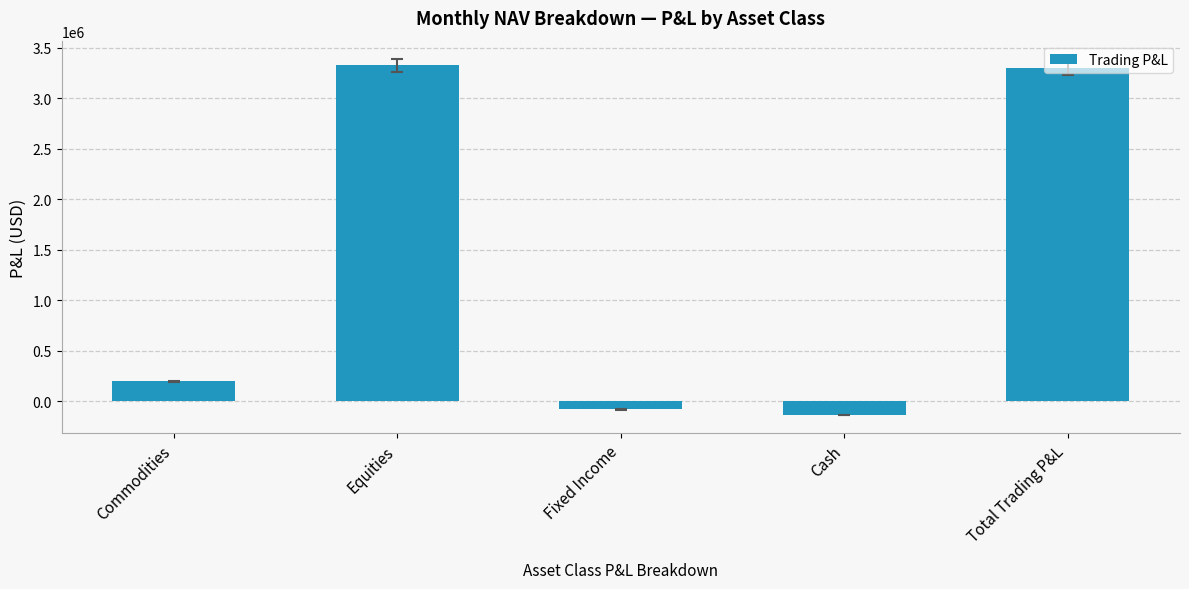

Reading left to right, extract all data points from this chart.

Commodities=196968.7	Equities=3326518.9	Fixed Income=-83981.0	Cash=-140665.7	Total Trading P&L=3298840.9